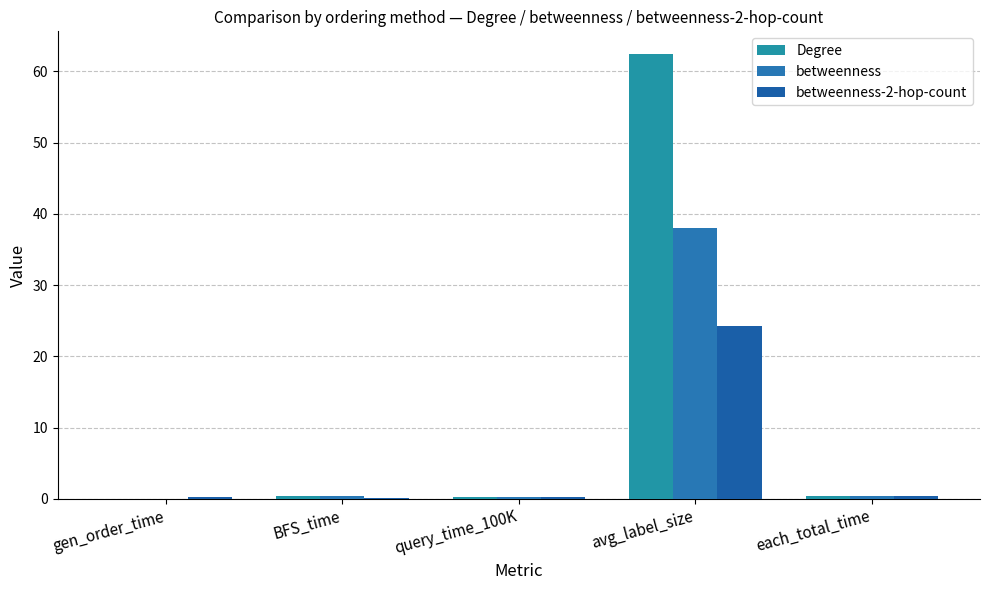

What is the label of the 3rd bar from the left?

query_time_100K